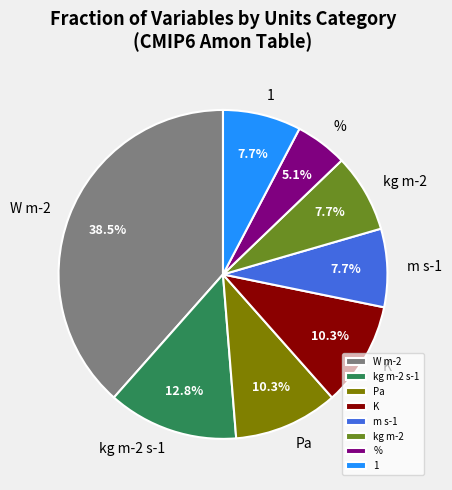

What is the largest slice in the pie chart?

W m-2